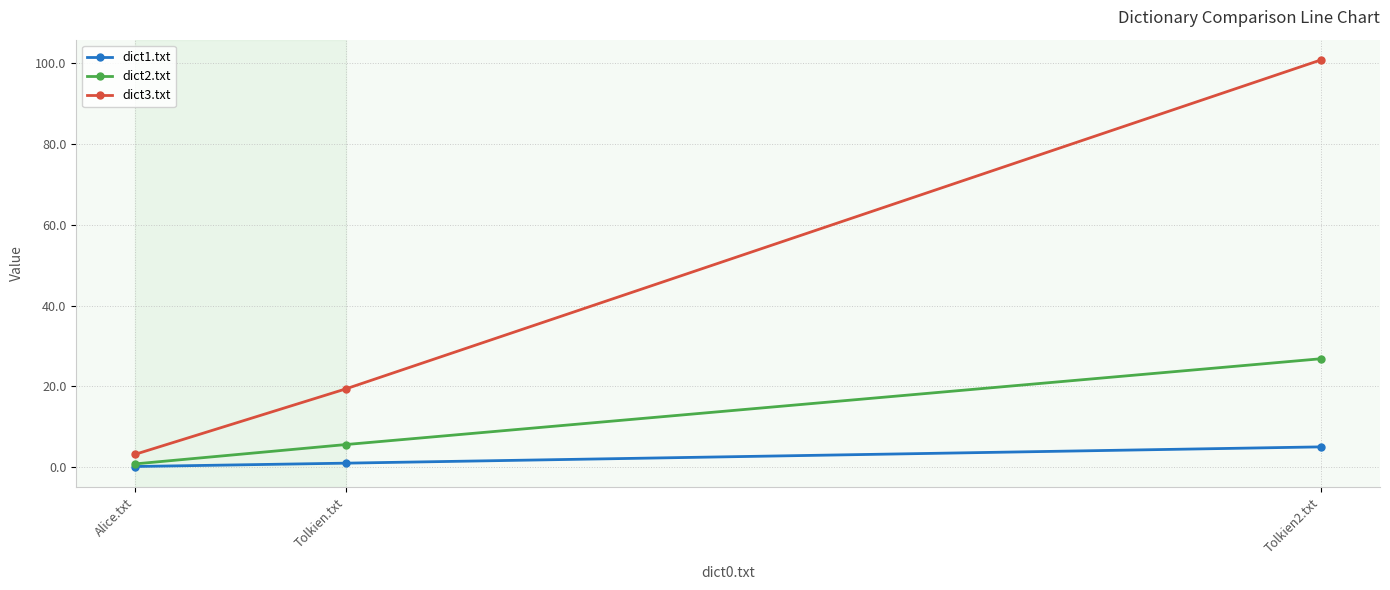

Reading left to right, transcribe all the data shown in this chart.

dict1.txt: 0.2	1.0	5.0
dict2.txt: 0.8	5.6	26.8
dict3.txt: 3.2	19.4	100.8